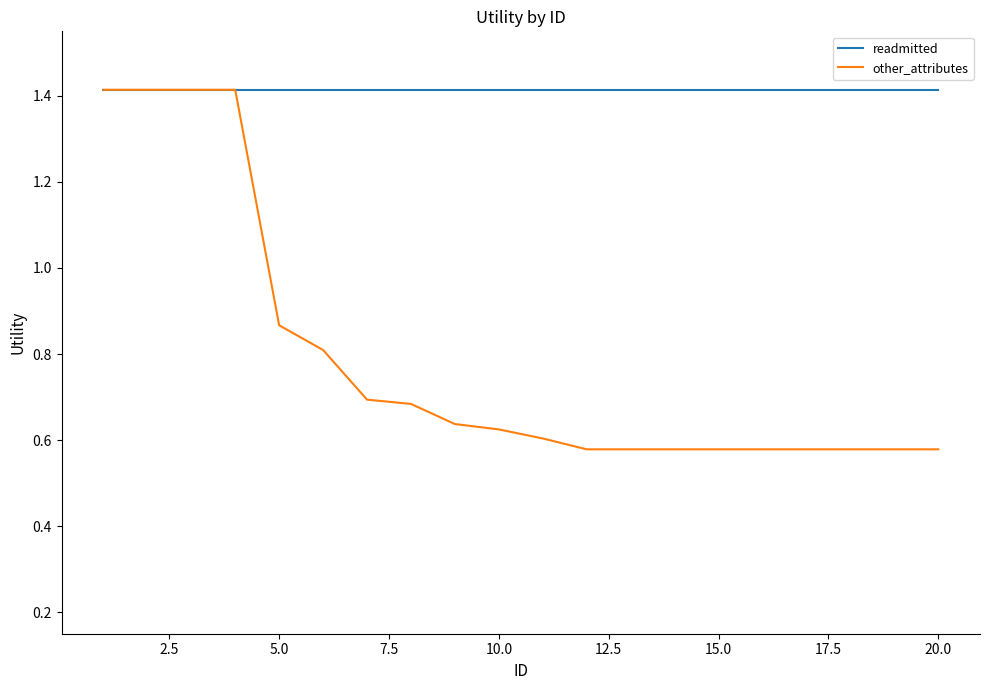

Count the number of categories in the chart.

20